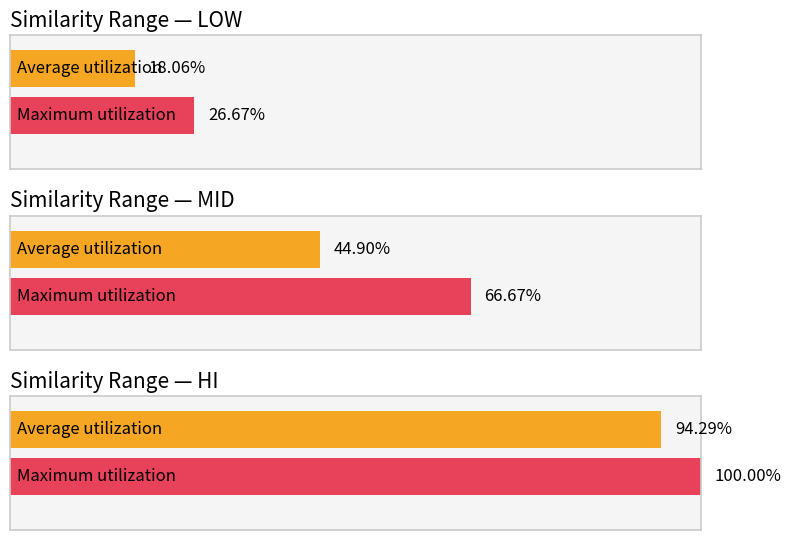

What is the greatest value displayed?

1.0